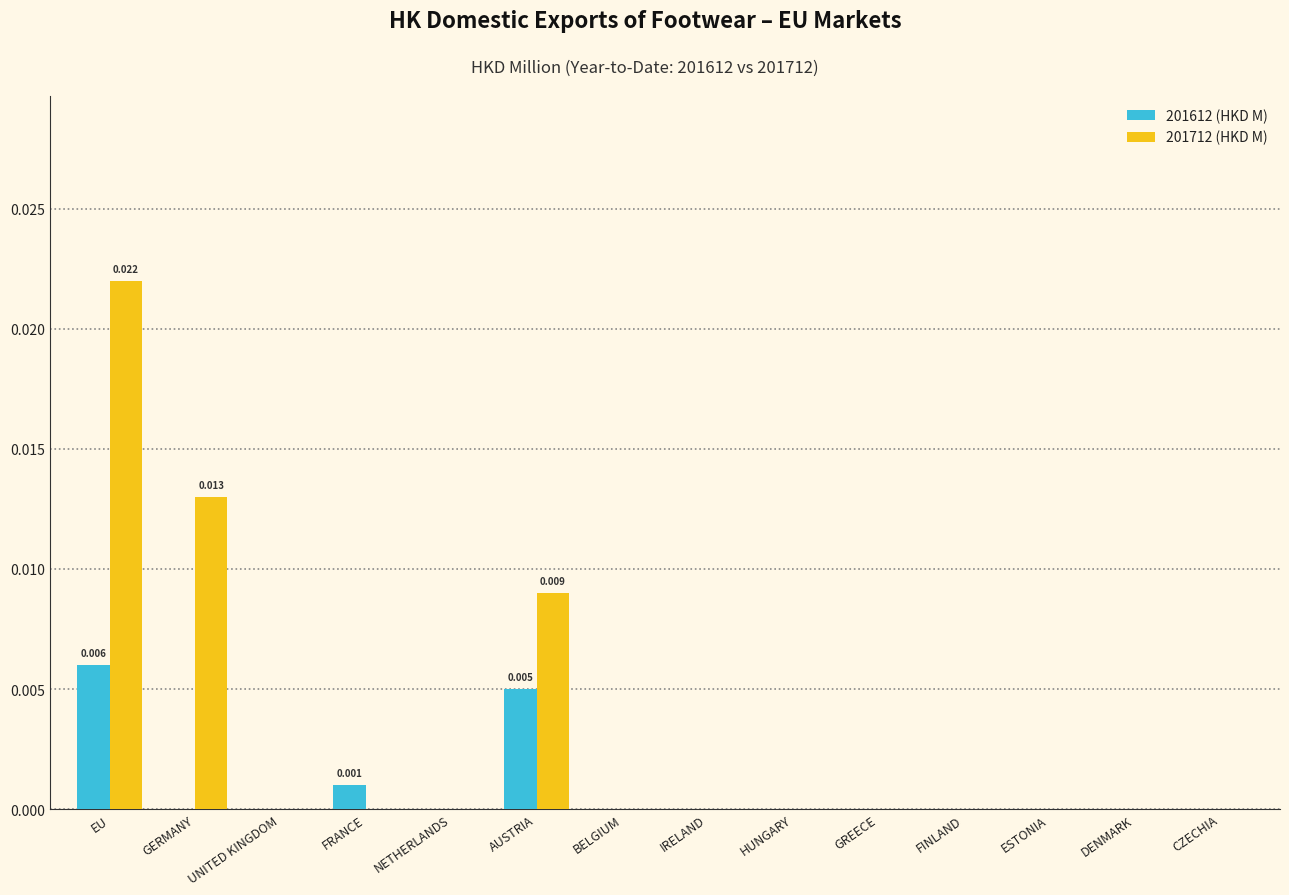

At which category does the chart reach its peak across all series?

EU